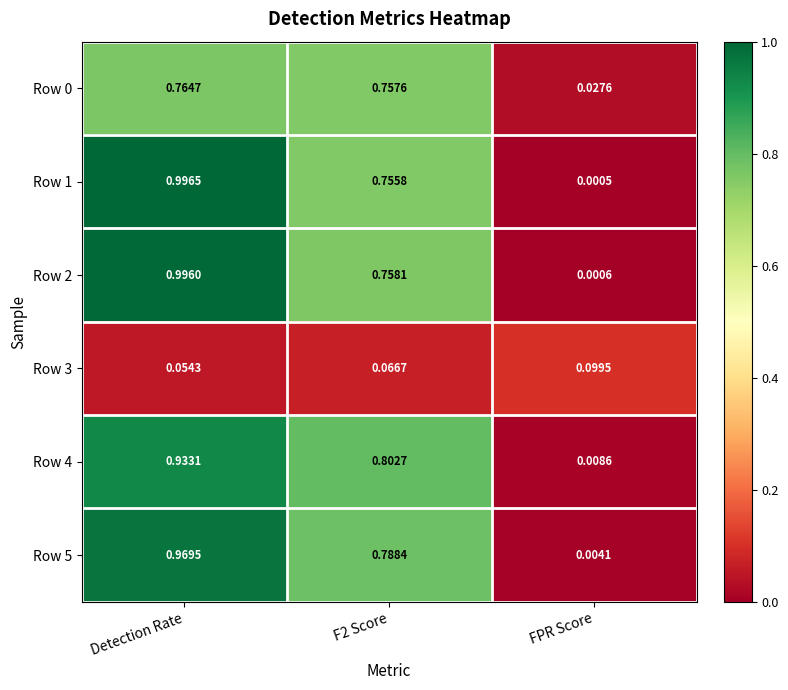

At which category does the chart reach its peak across all series?

Detection Rate